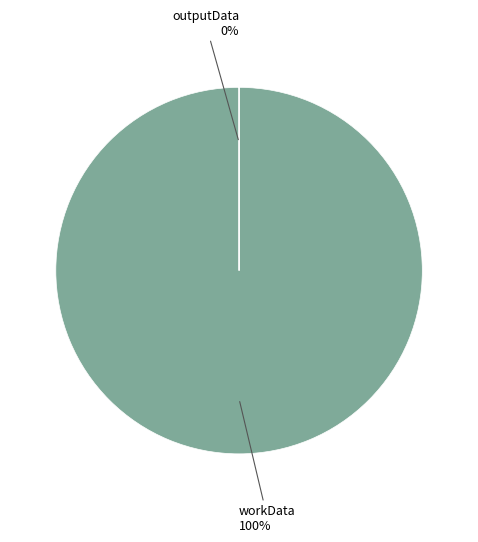

Which category has the smallest portion of the pie?

outputData